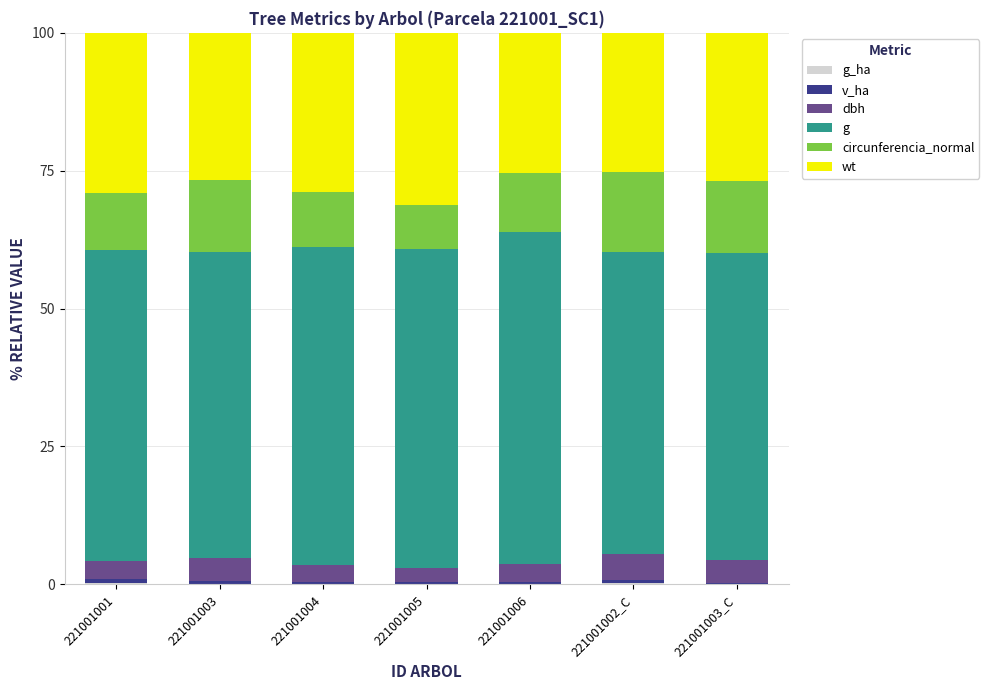

How many series are shown in this chart?

6